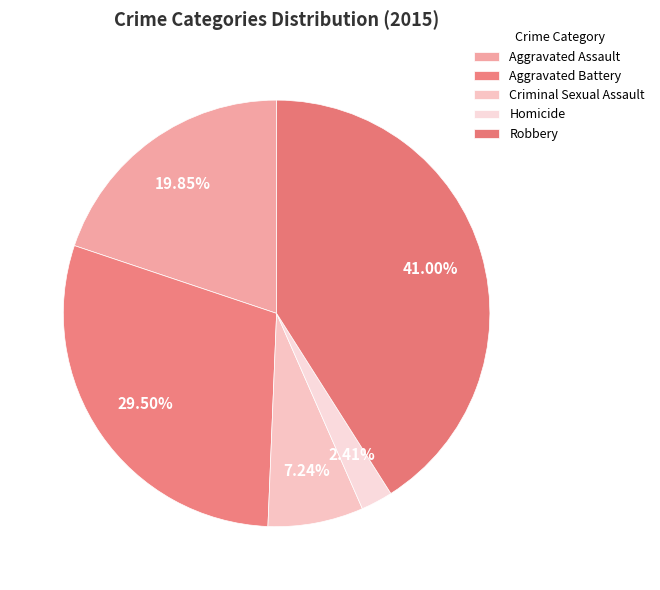

What percentage is the Homicide slice, to the nearest percent?

2%